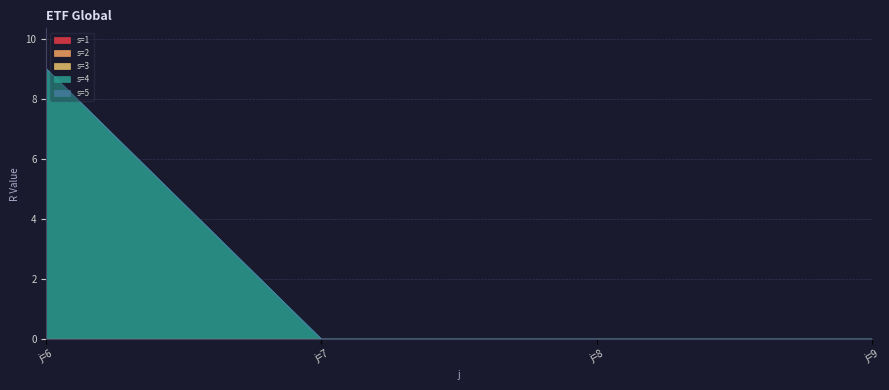

True or false: s=1 and s=3 intersect in this chart.

False